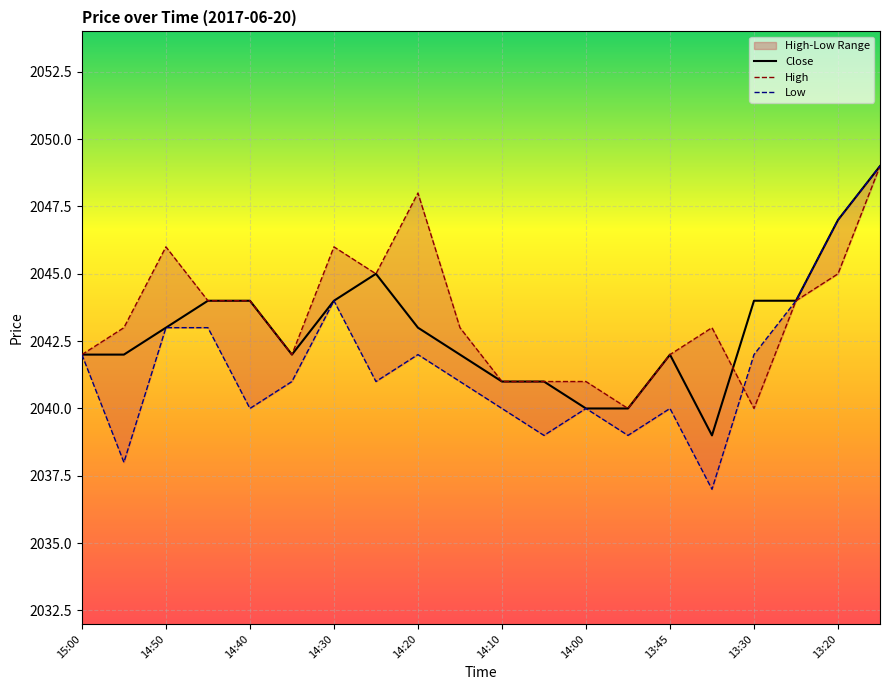

Is it true that Close equals 2040 at 14:00?

True